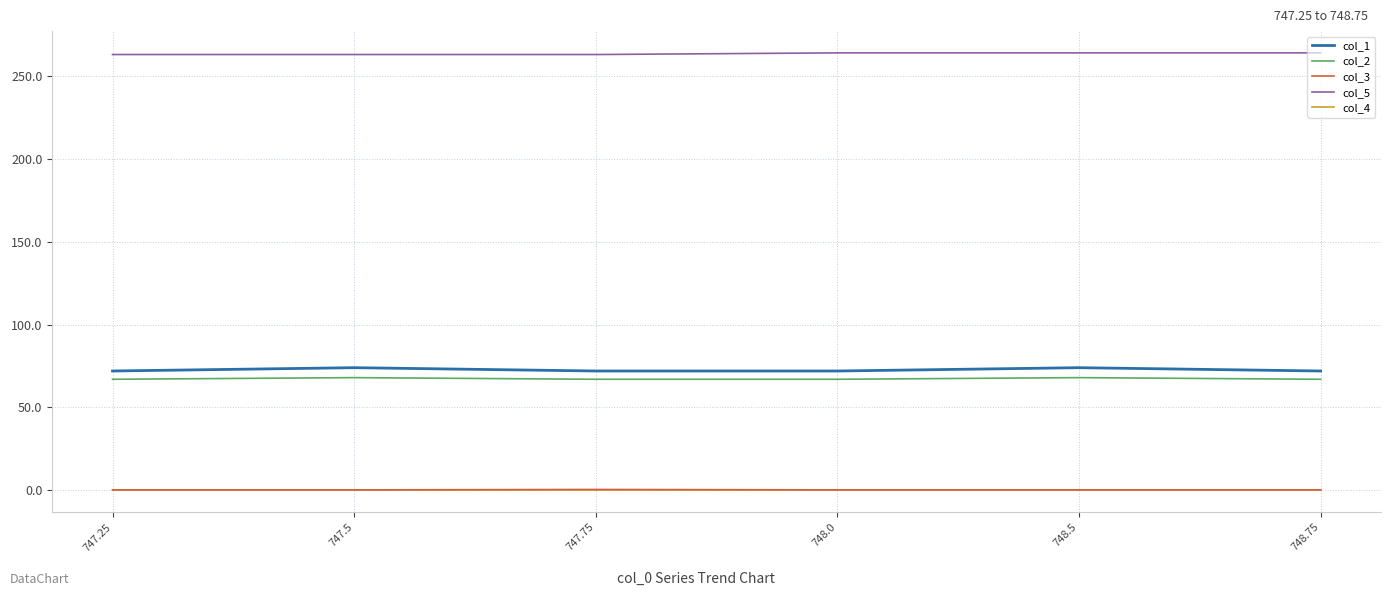

True or false: col_2 and col_4 cross at least once.

False